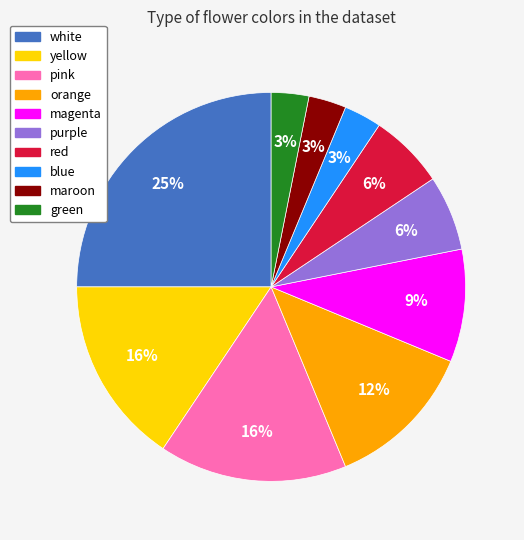

To the nearest percent, what is the average slice percentage?

10%